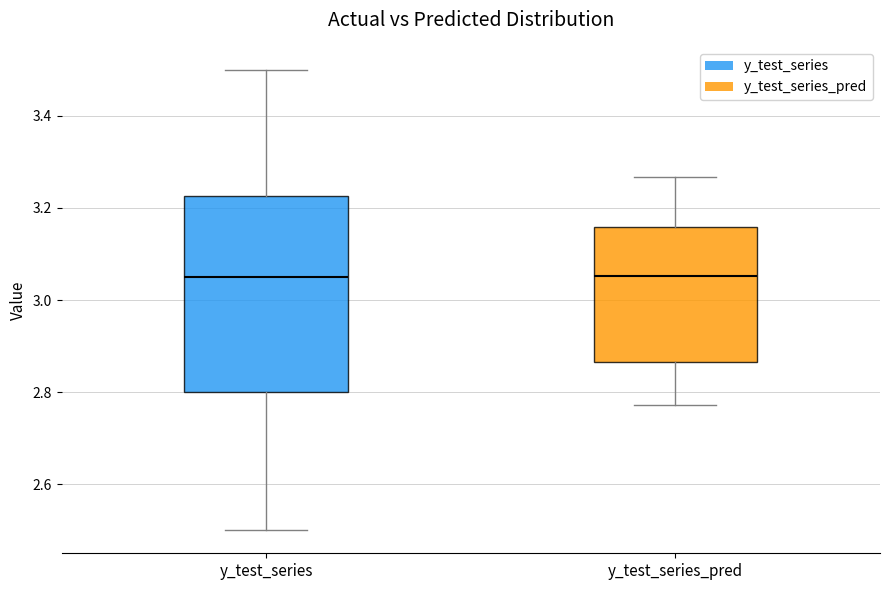

Which box is the tallest, from its lower edge to its upper edge?

y_test_series